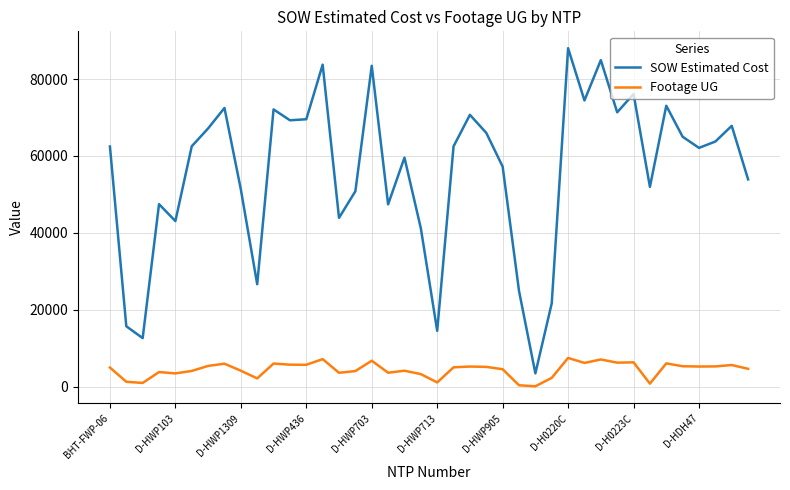

True or false: SOW Estimated Cost and Footage UG cross at least once.

False